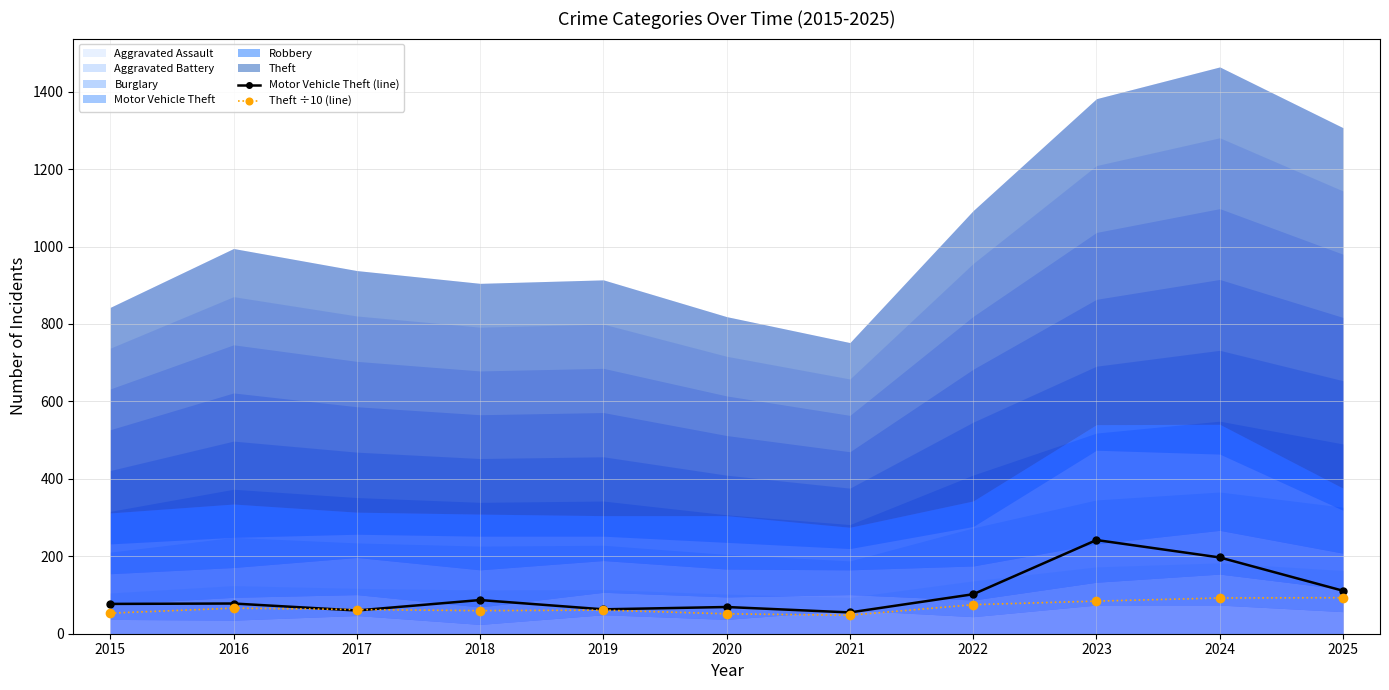

At which category does the chart reach its minimum across all series?

2021